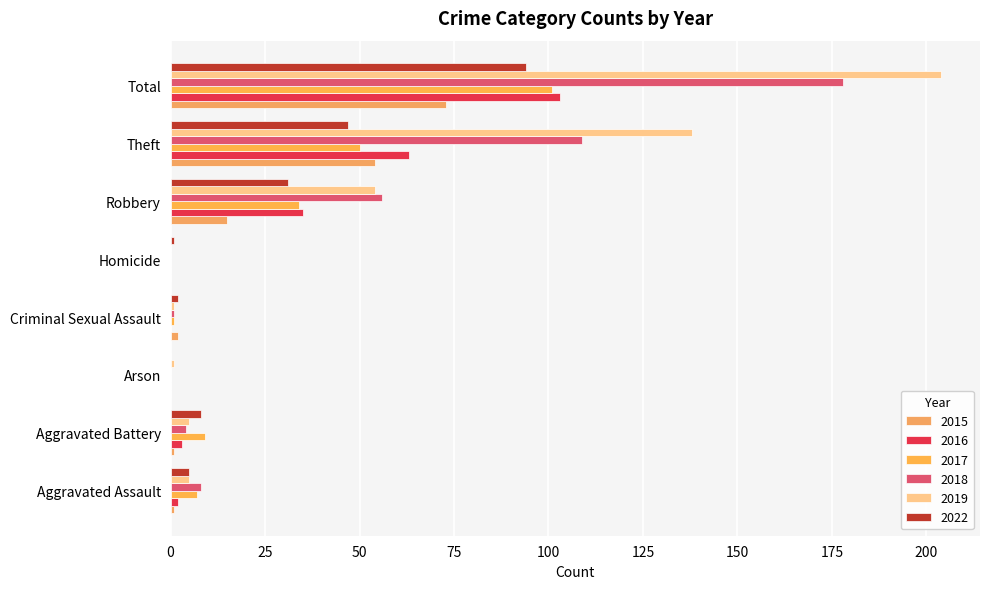

At which category is the sum across all series the highest?

Total